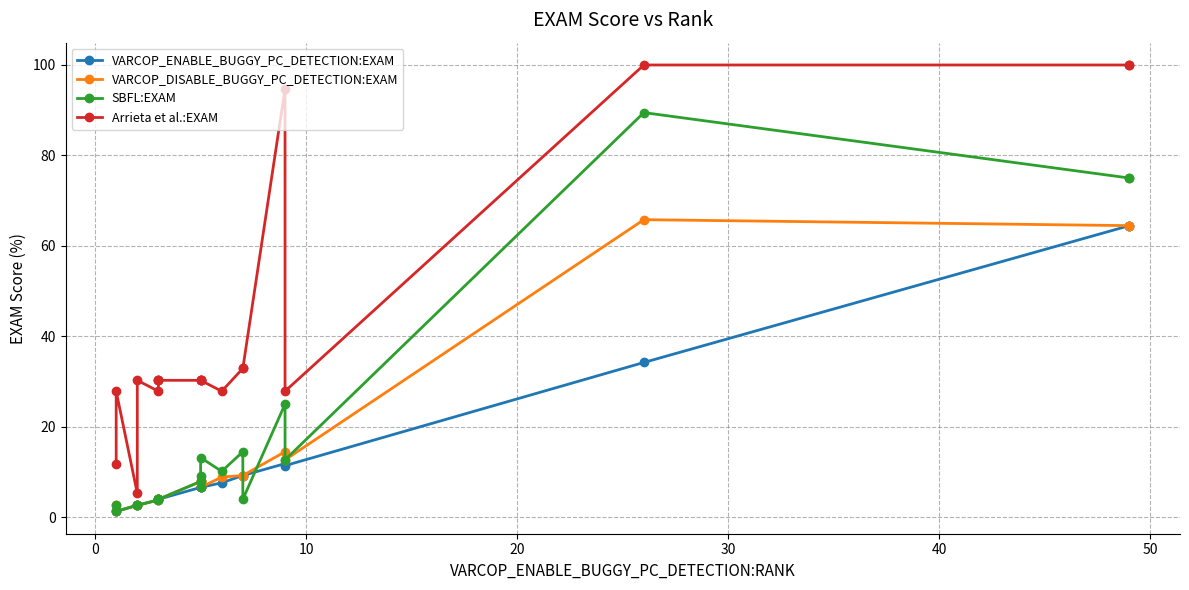

What is the highest value of the Arrieta et al.:EXAM series?

100.0